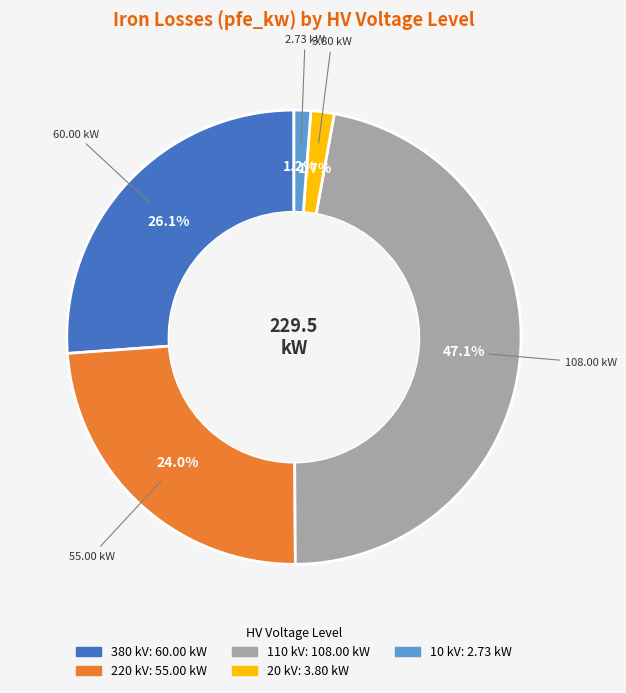

Does any single category account for the majority?

No